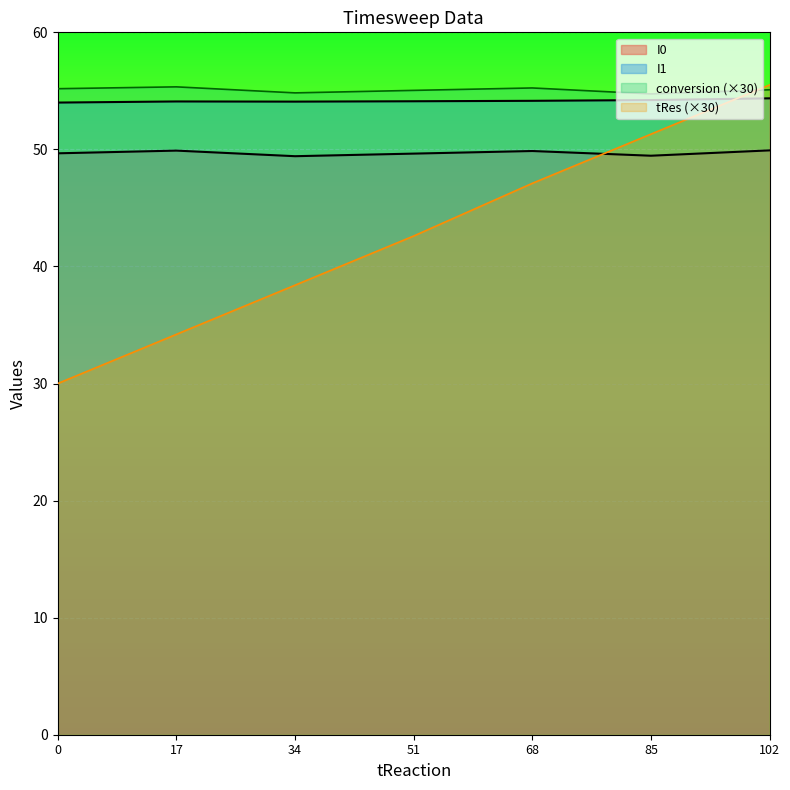

How many values in the I1 series exceed 54?

6